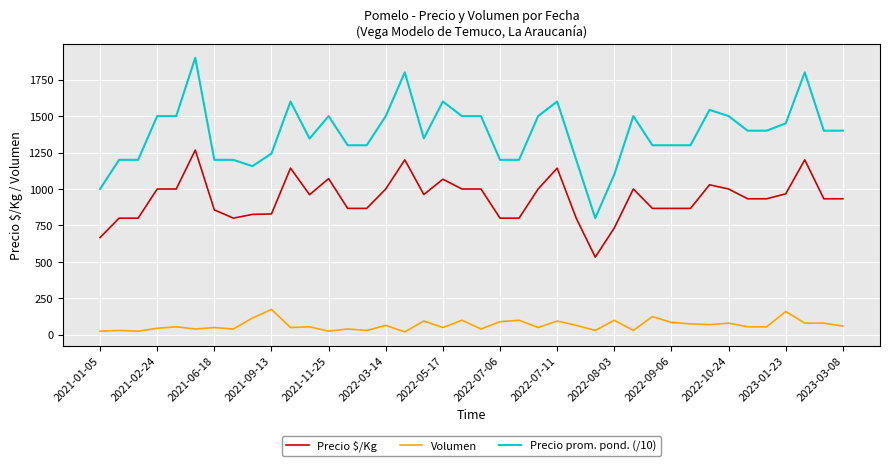

What is the greatest value displayed?

1900.0